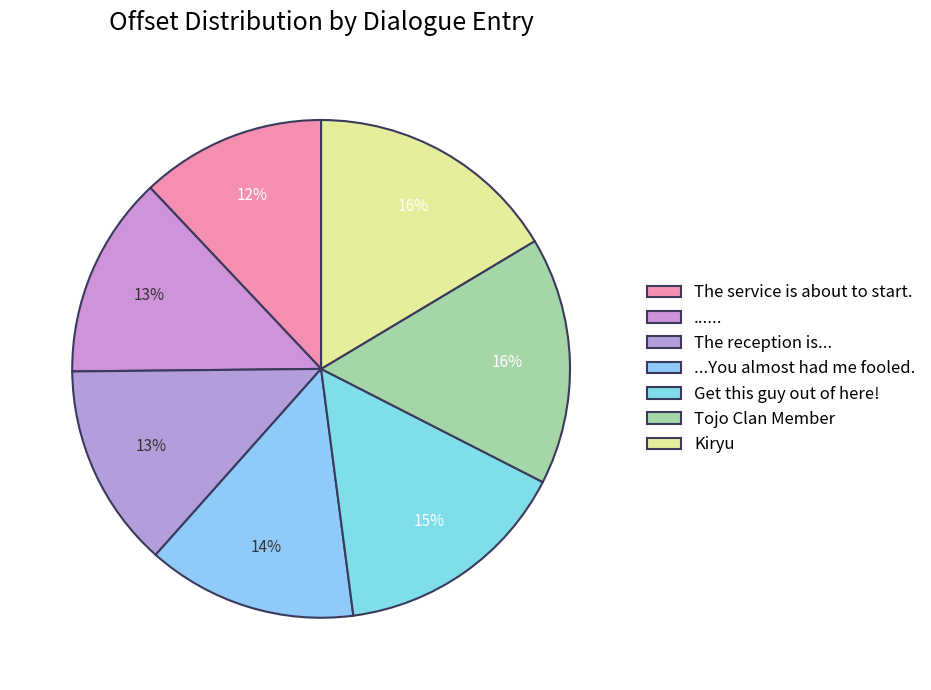

What is the total percentage of Kiryu and ......?

29.5%